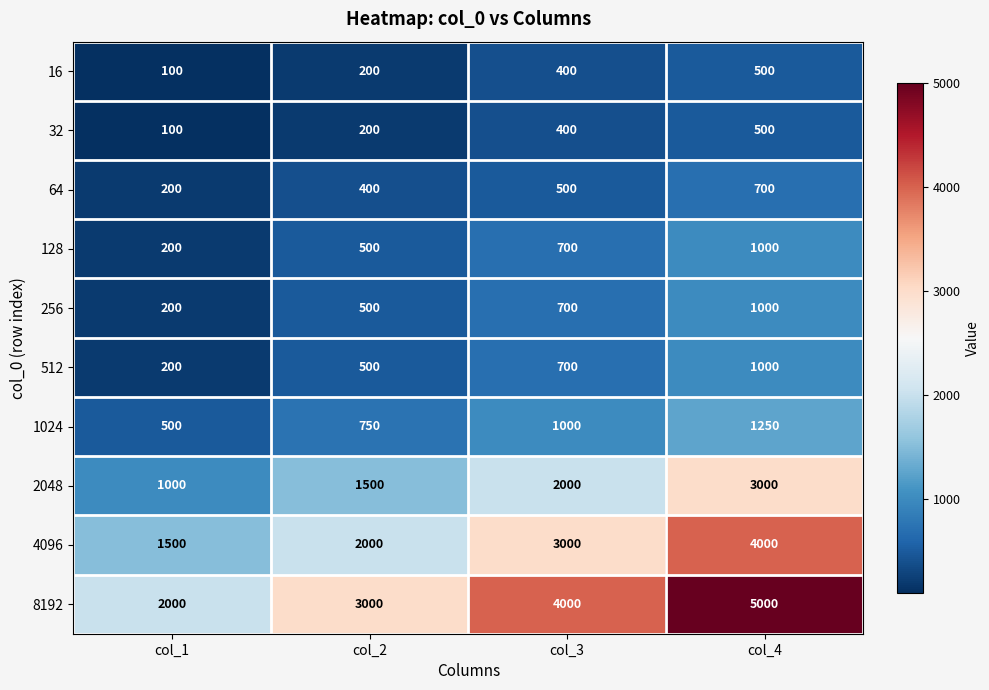

Which series changed the most between col_1 and col_3?

8192